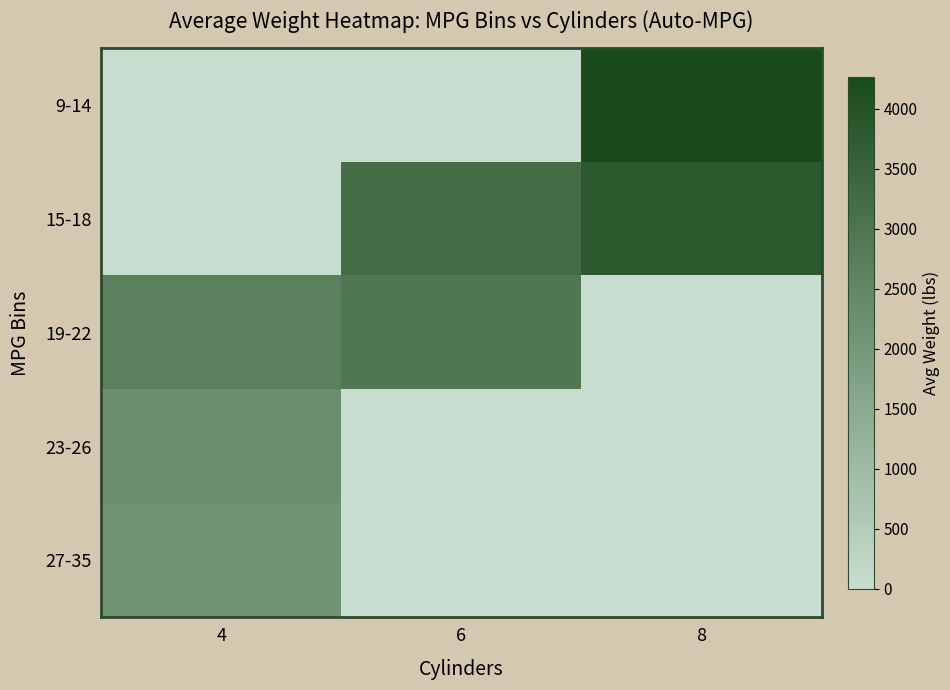

Between 6 and 8, which series saw the biggest shift?

9-14